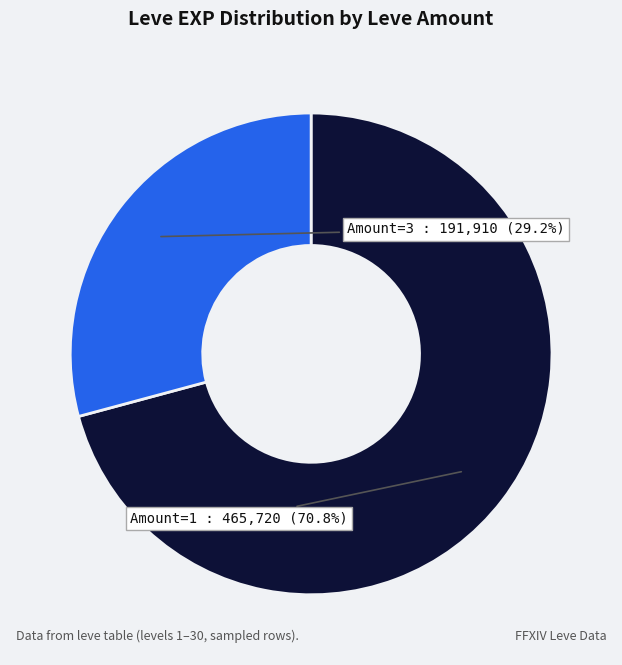

Between Amount=1 and Amount=3, which is larger?

Amount=1